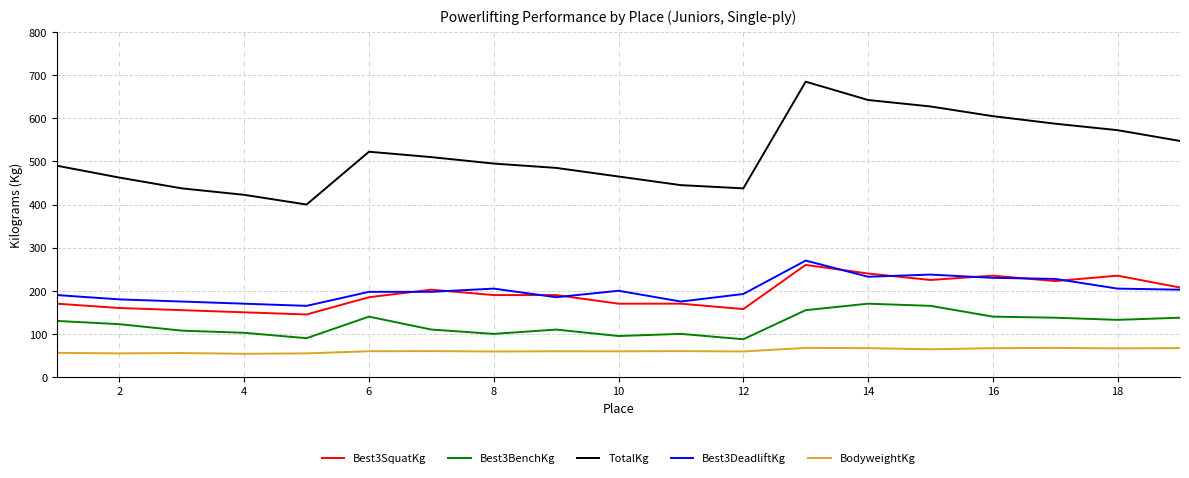

What is the maximum value shown in the chart?

685.0